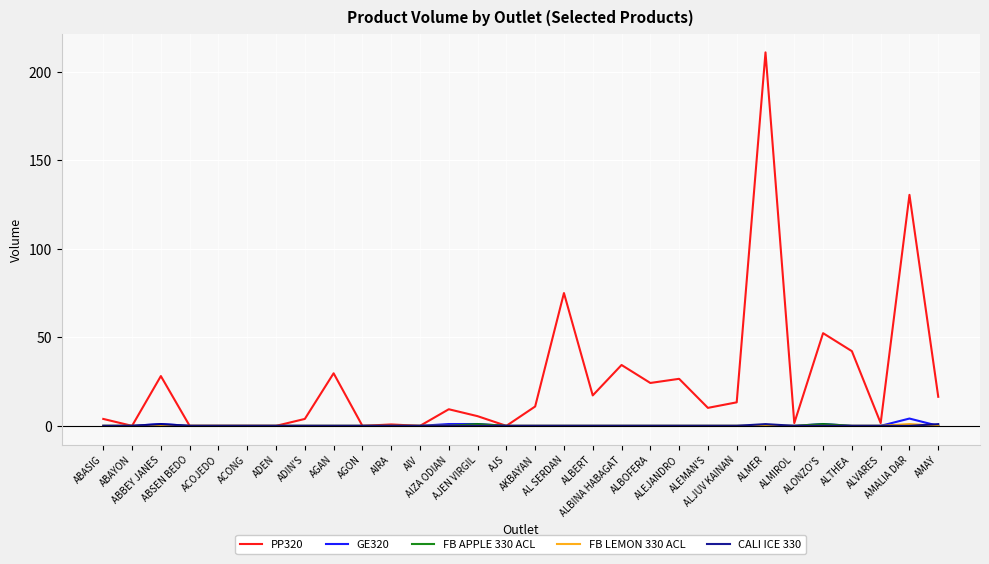

The value of PP320 at ALTHEA is 59.9. True or false?

False